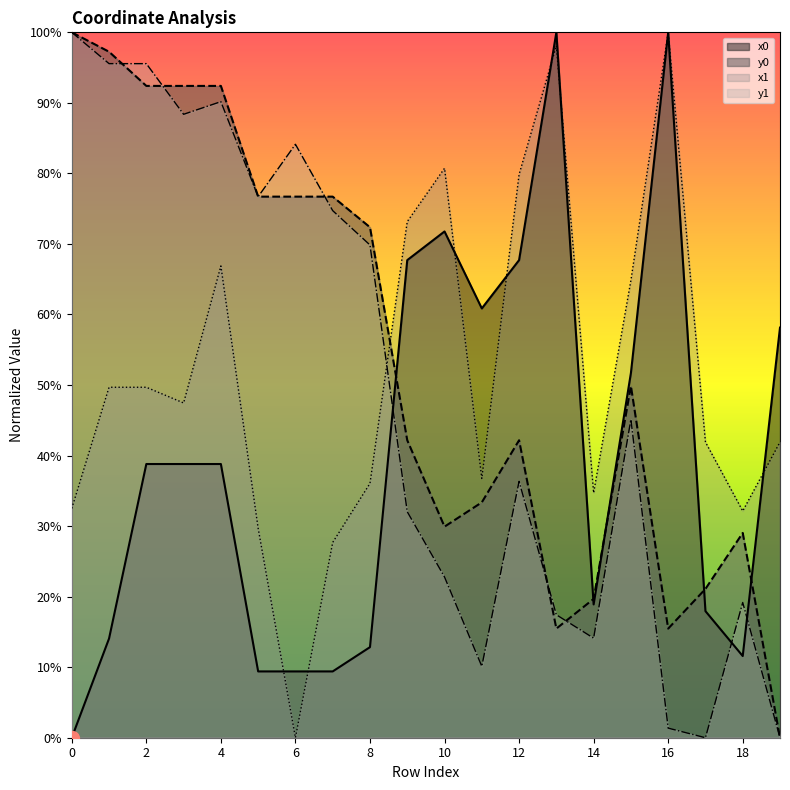

The value of y1 at 12 is 36.3. True or false?

True